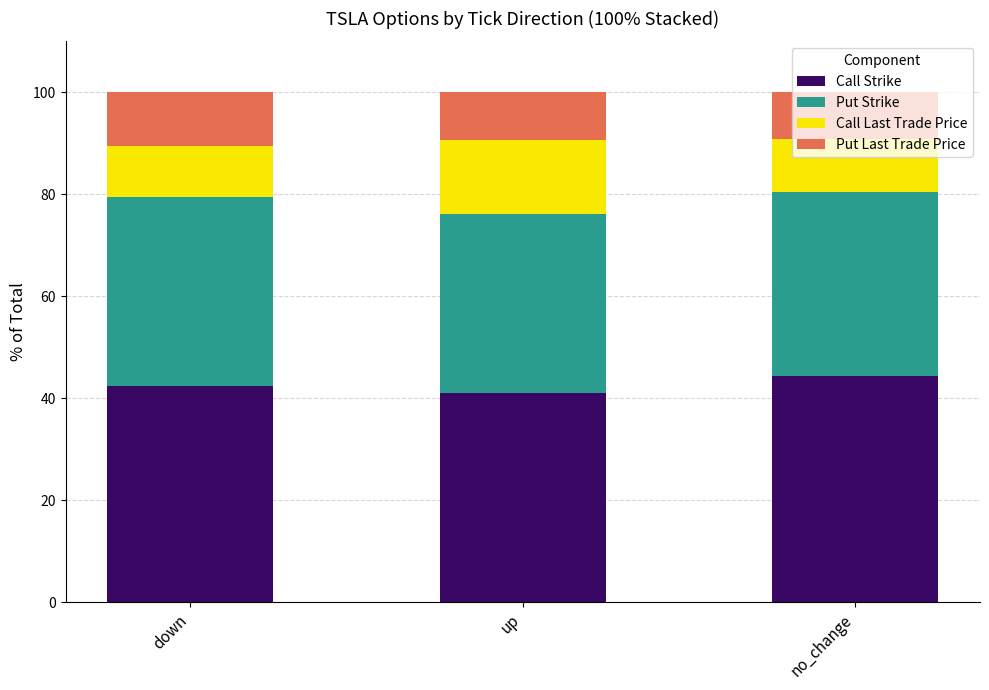

What is the minimum value for Call Strike?

41.0